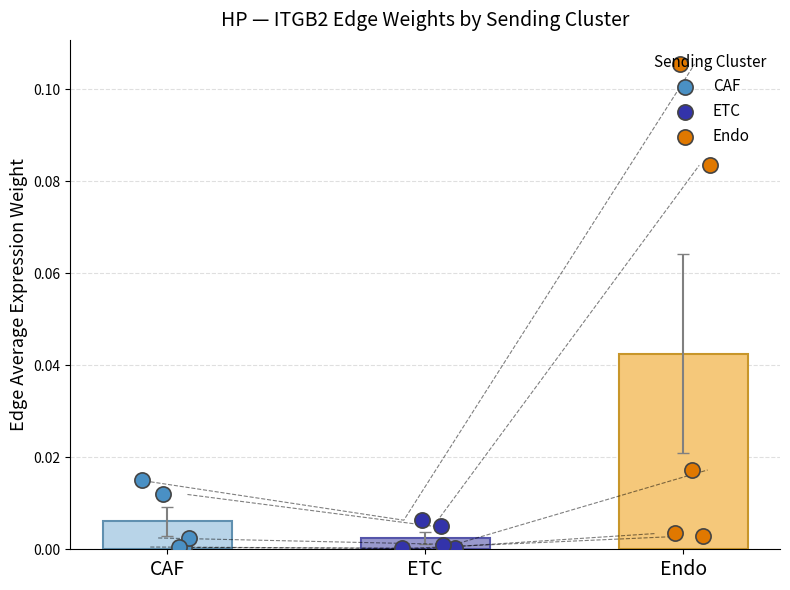

Which series contains the lowest Y value?

ETC